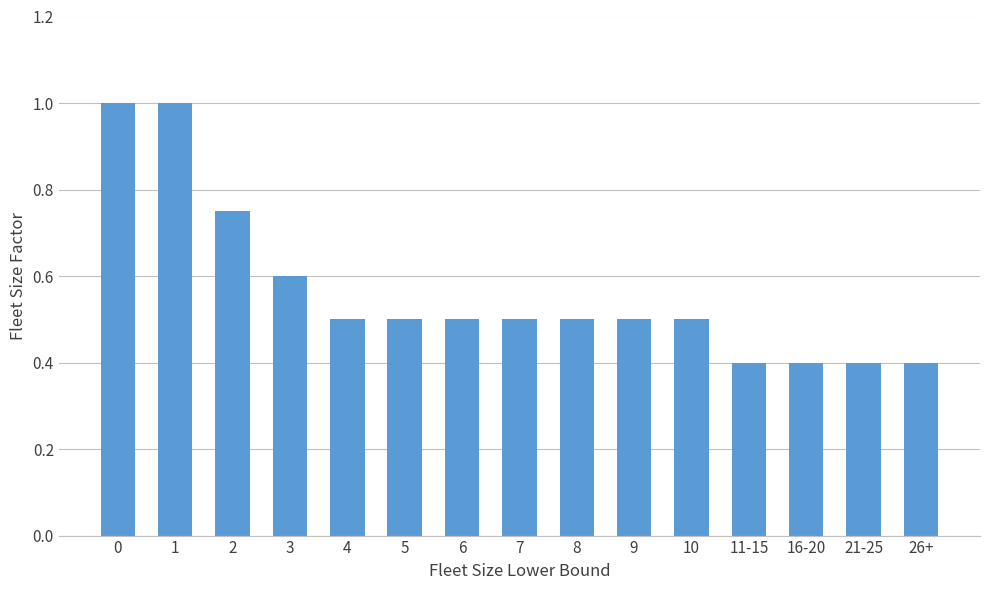

Does the chart contain stacked bars?

No